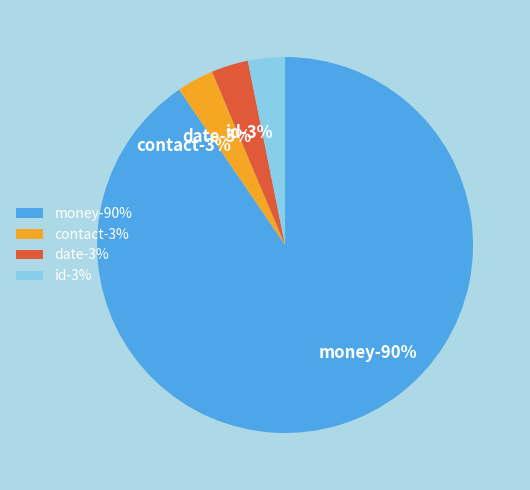

Is the sum of money and id greater than half?

Yes